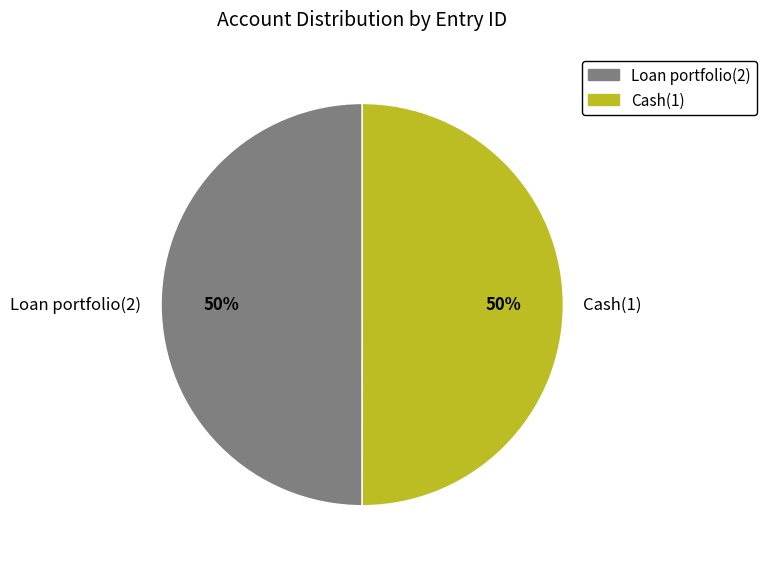

To the nearest percent, what is the average slice percentage?

50%